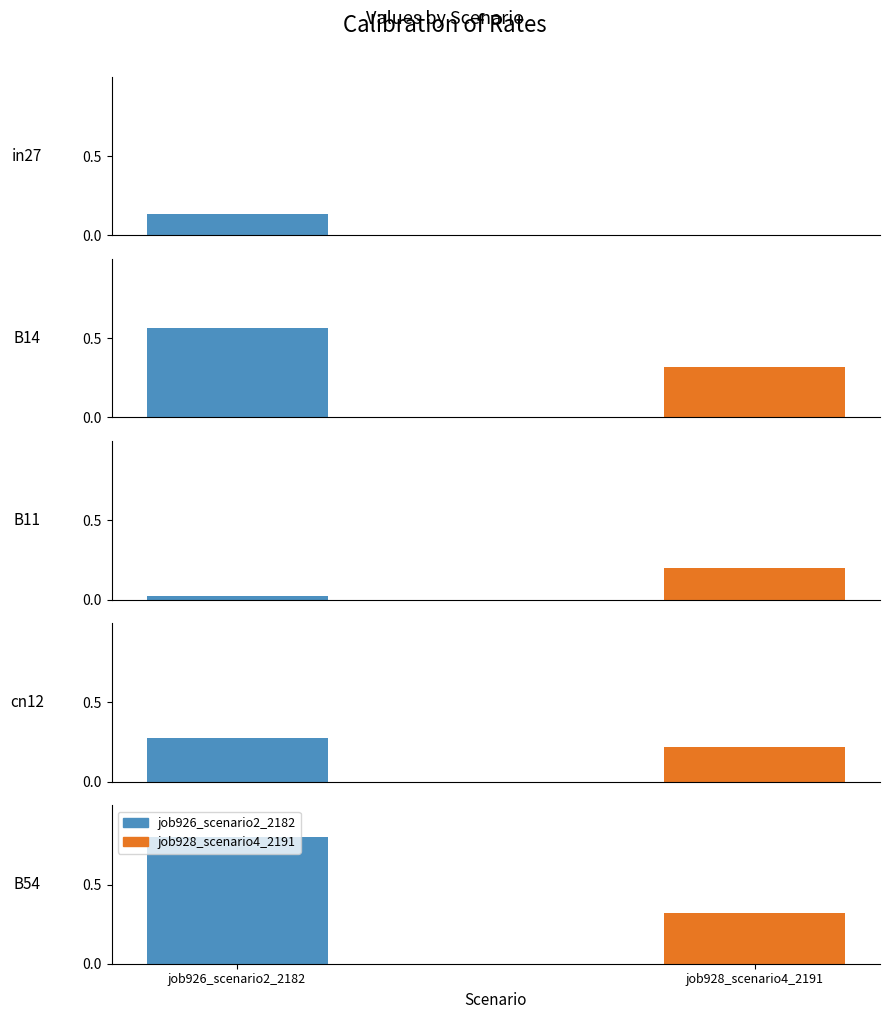

The value of job928_scenario4_2191 at B54 is 0.4. True or false?

False